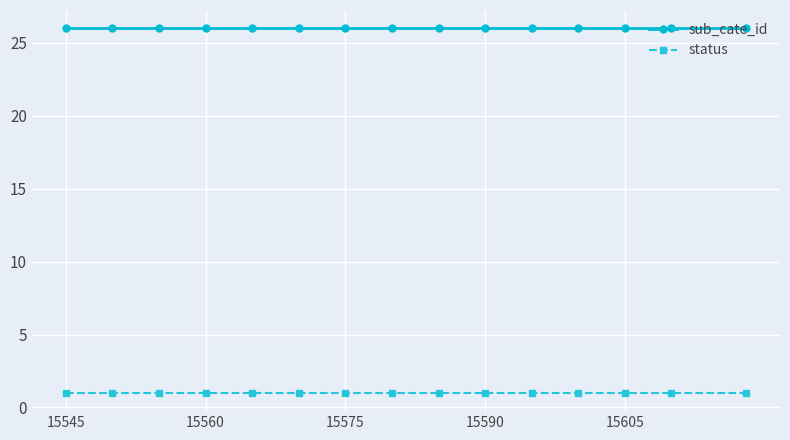

True or false: sub_cate_id and status cross at least once.

False